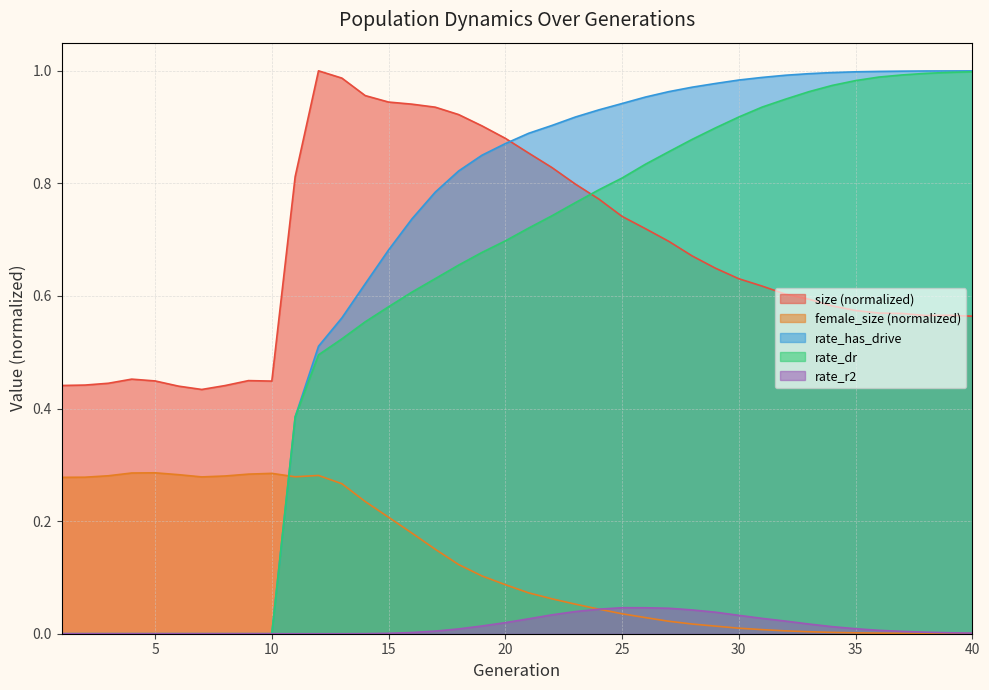

Is the value of rate_r2 at 39 greater than the value of rate_dr at 35?

No